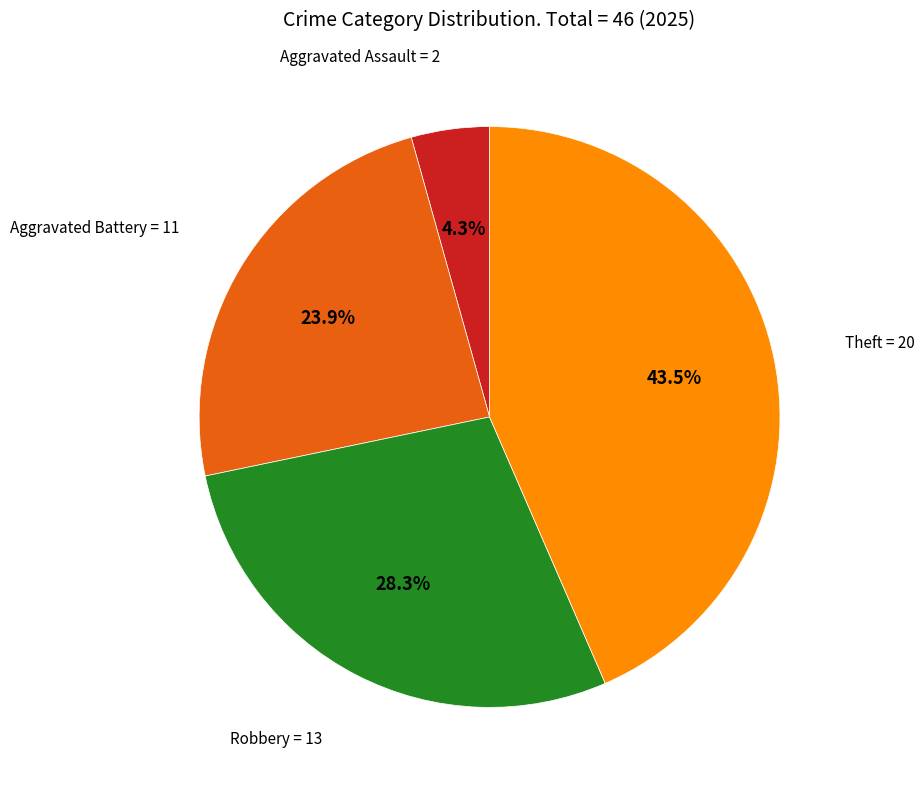

How many slices are in this pie chart?

4